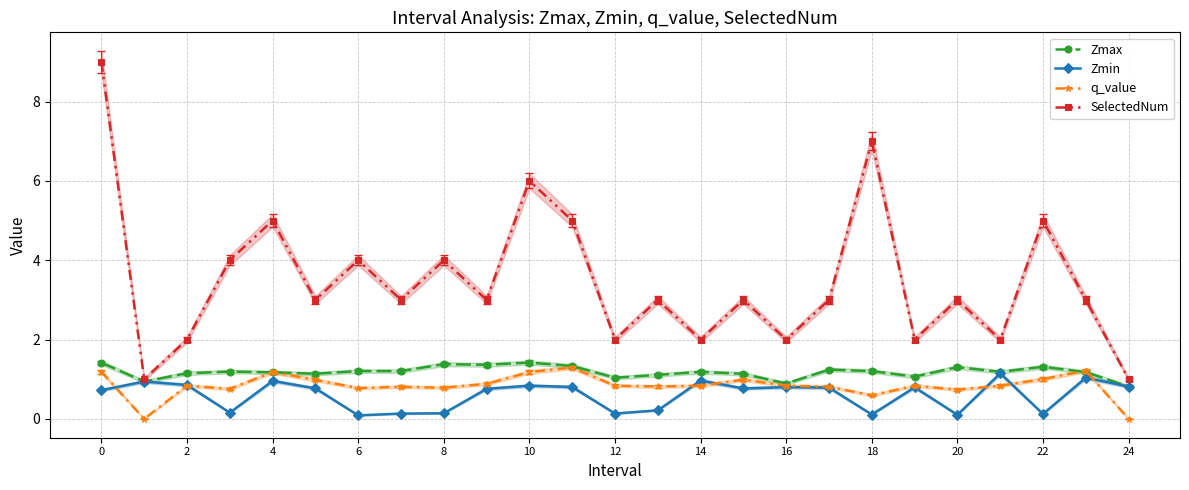

How many interior local valleys does the q_value series have?

7